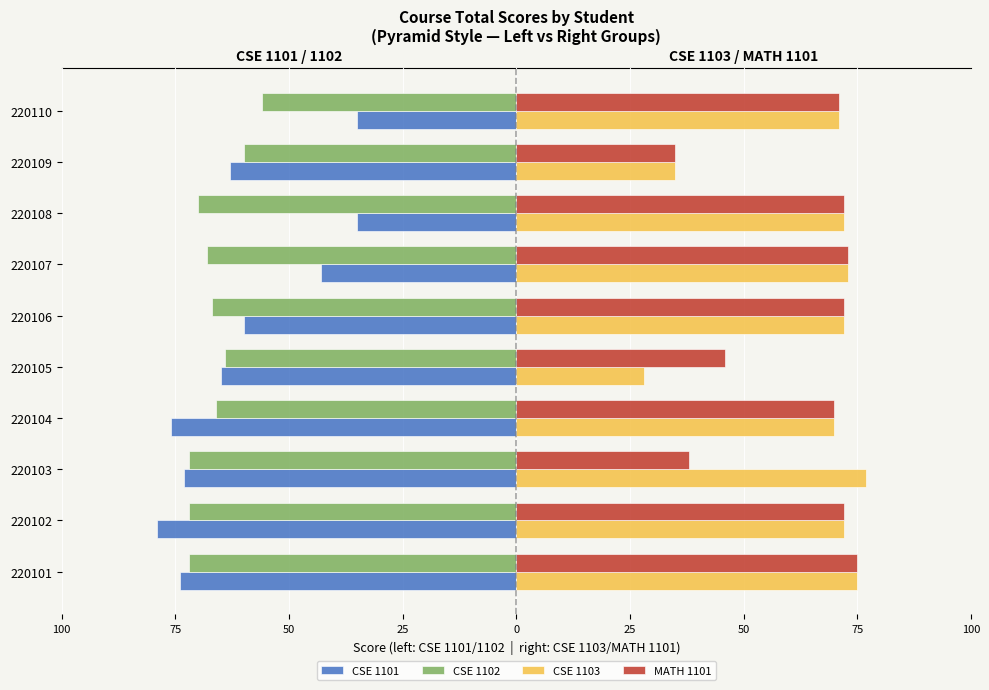

What is the difference between the second highest and second lowest values in the CSE 1102 series?

12